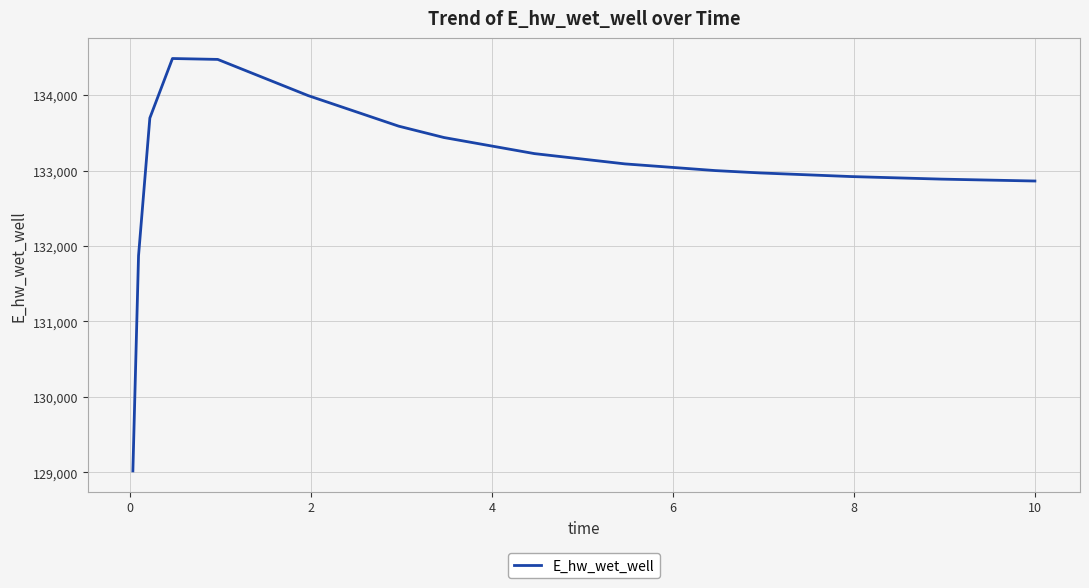

What is the smallest value displayed?

129017.3